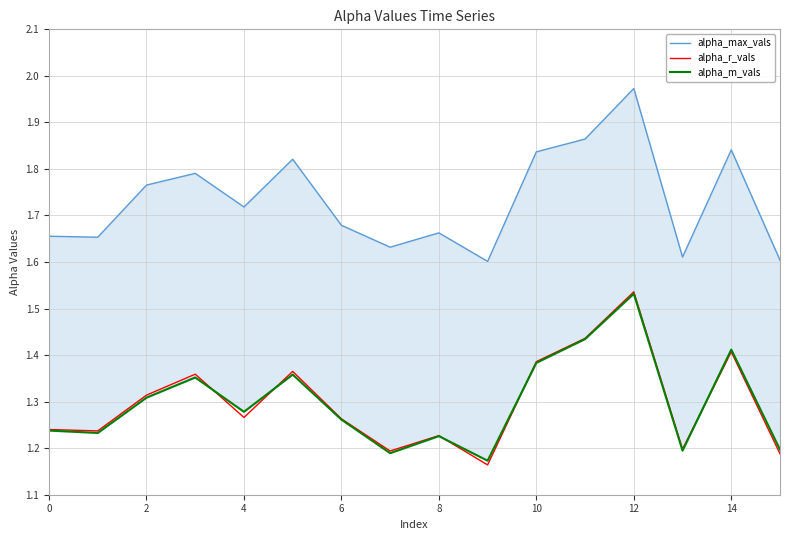

Which category has the highest value in the alpha_r_vals series?

12